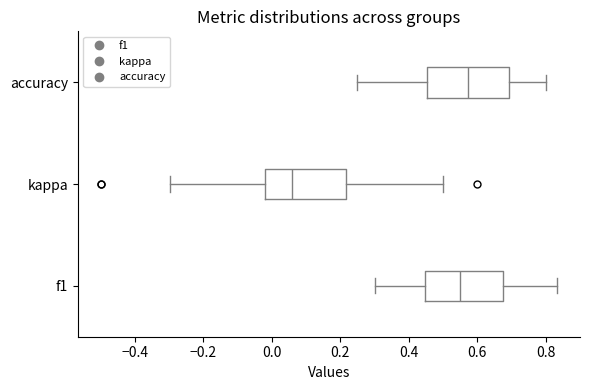

Reading bottom to top, read every box against the x-axis: the position of its median line, the range the box covers, and the ends of its whiskers. The values are not printed on the chart, so give them approximately, as read against the axis.

f1: median 0.54, box 0.44 to 0.68, whiskers 0.30 to 0.84
kappa: median 0.06, box -0.02 to 0.22, whiskers -0.30 to 0.50
accuracy: median 0.58, box 0.46 to 0.70, whiskers 0.26 to 0.80